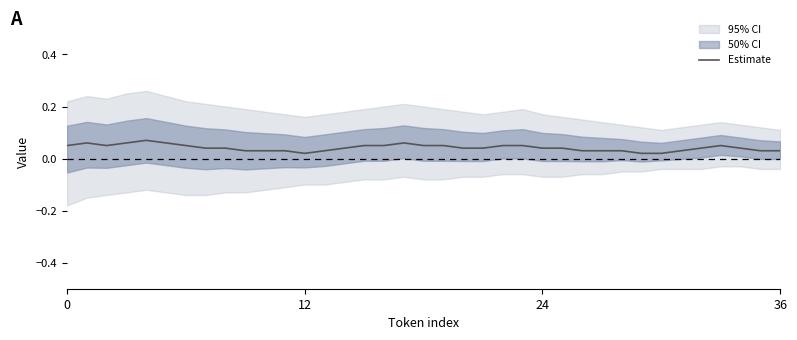

The Estimate series shows 0.0 at 0. True or false?

False